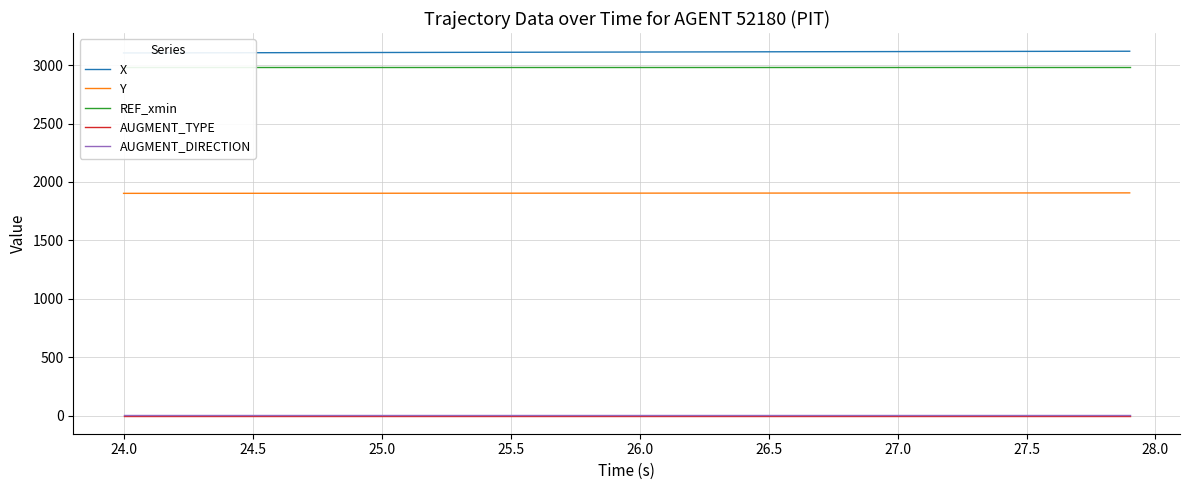

Rank the series by their maximum value, from lowest to highest.

AUGMENT_TYPE, AUGMENT_DIRECTION, Y, REF_xmin, X